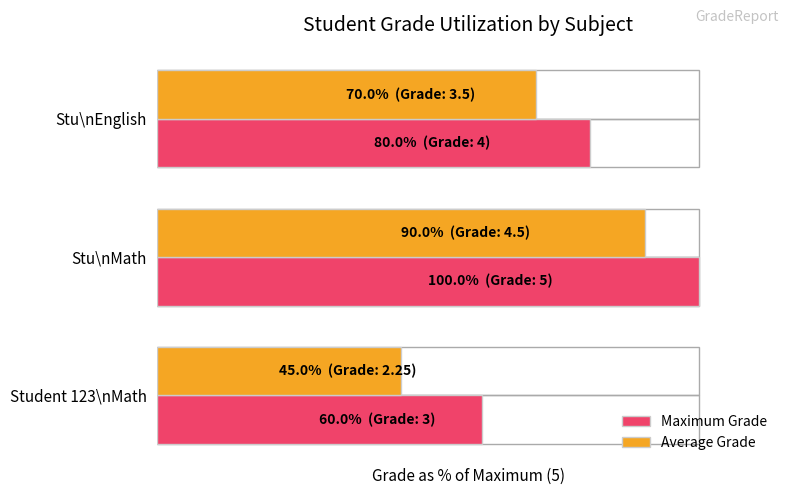

What is the difference between the maximum and minimum values in the Average Grade series?

45